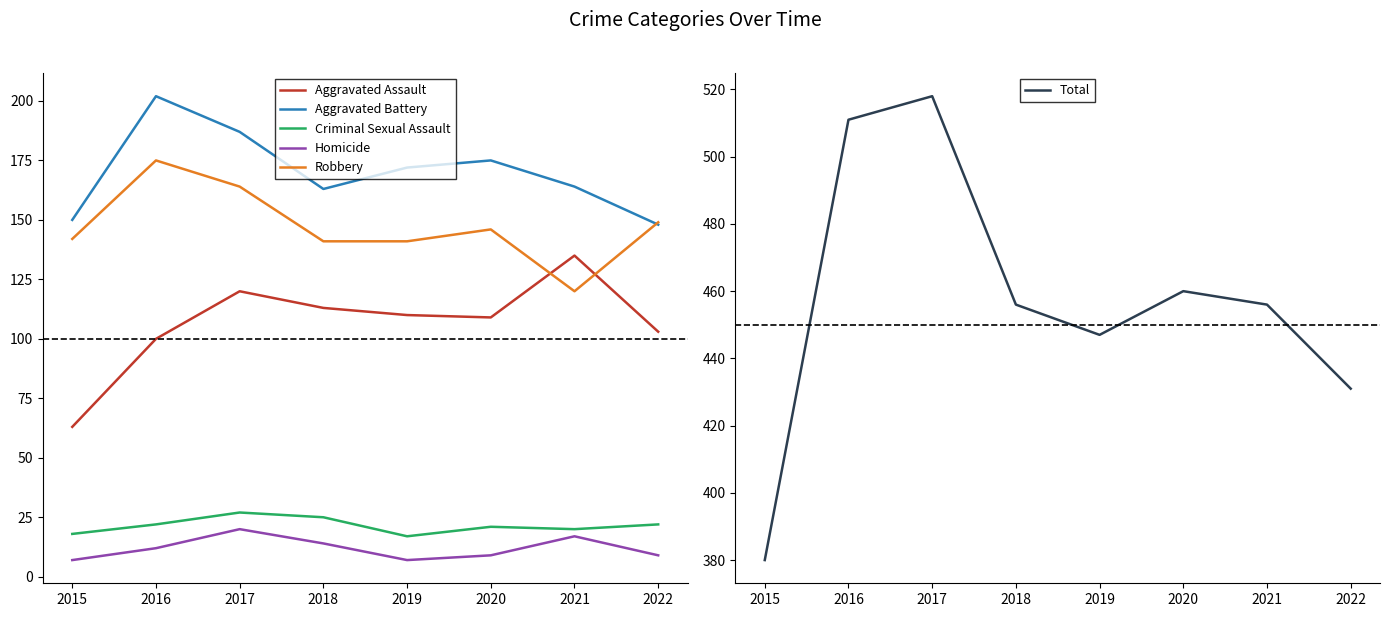

What is the sum of all Total values?

3659